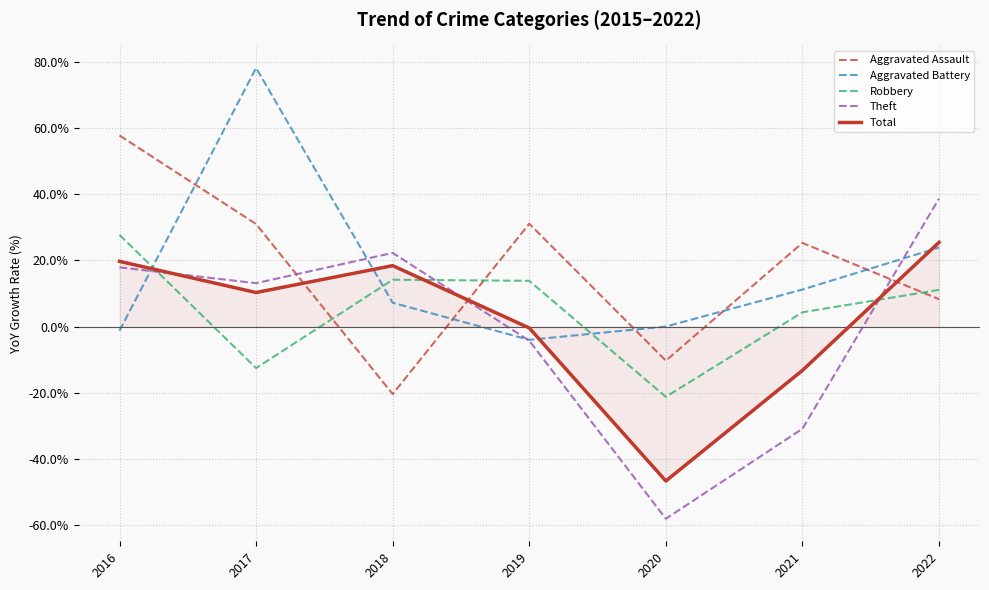

Is the value of Aggravated Battery at 2019 greater than the value of Aggravated Assault at 2022?

No